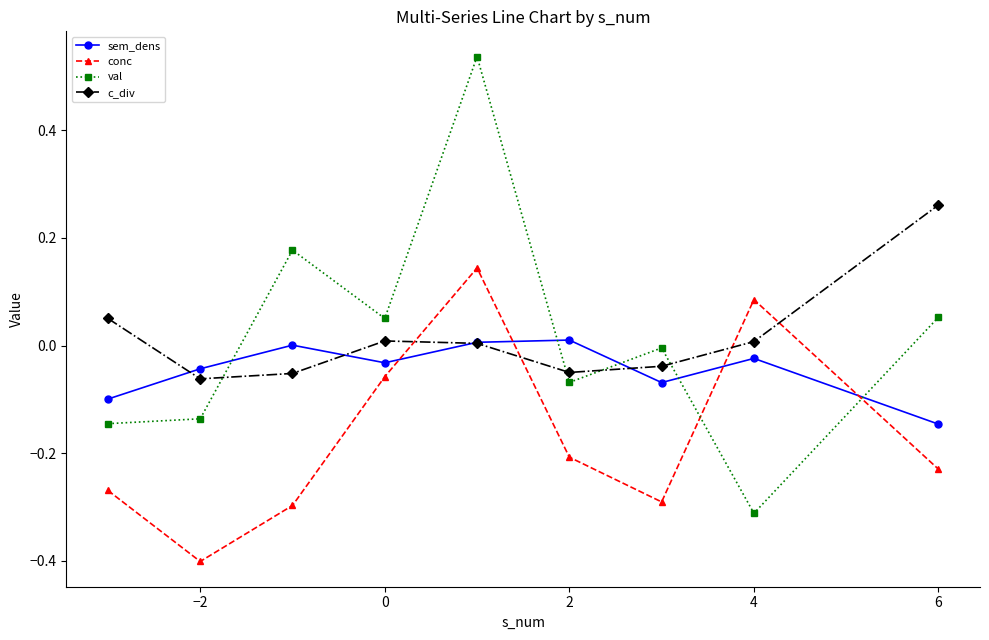

Which series has the widest spread of values?

val